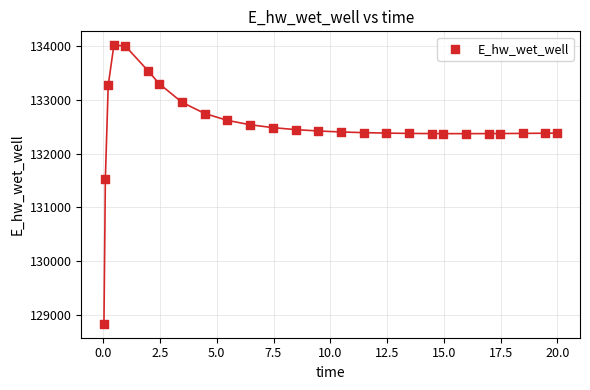

What Y value in the scatter plot is closest to 131426?

131537.3